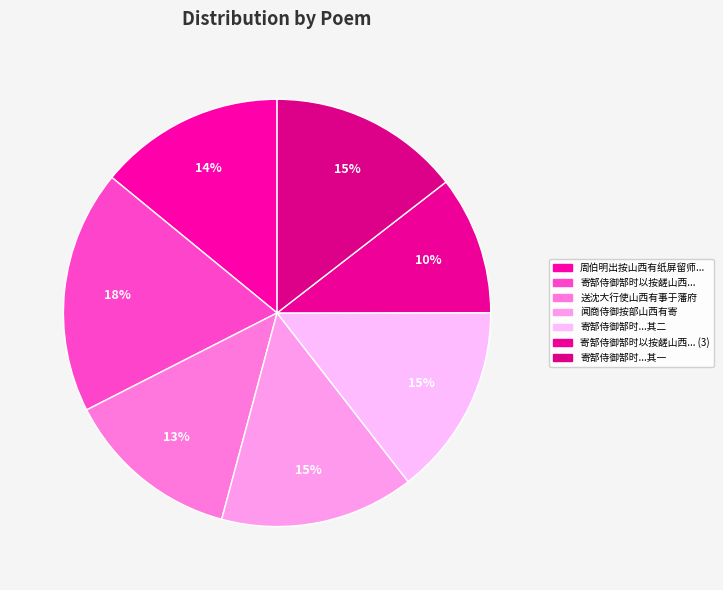

To the nearest percent, what is the difference between the largest and smallest slice percentages?

8%